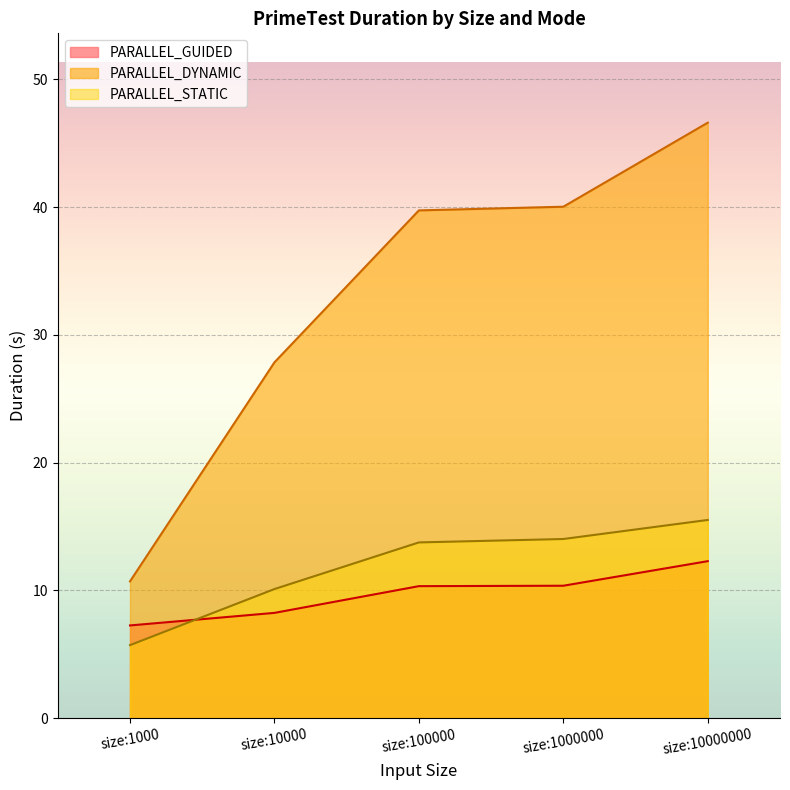

The value of PARALLEL_DYNAMIC at size:100000 is 18.6. True or false?

False